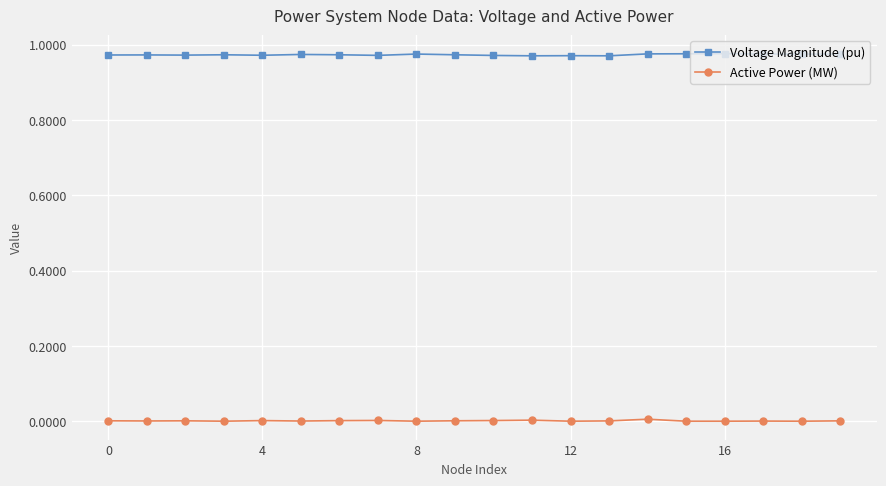

Which series has the largest total across all categories?

Voltage Magnitude (pu)